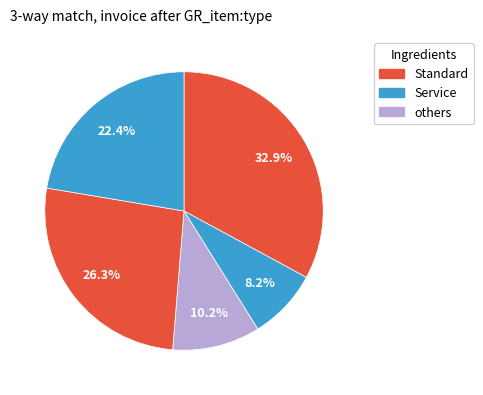

How many segments does this pie chart have?

5